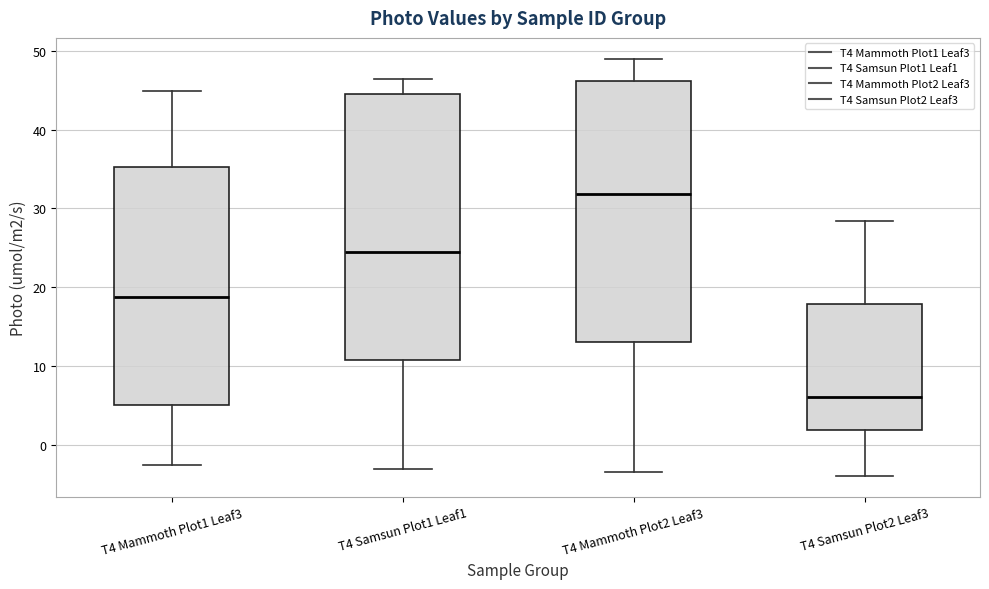

Which box's median line is the lowest?

T4 Samsun Plot2 Leaf3